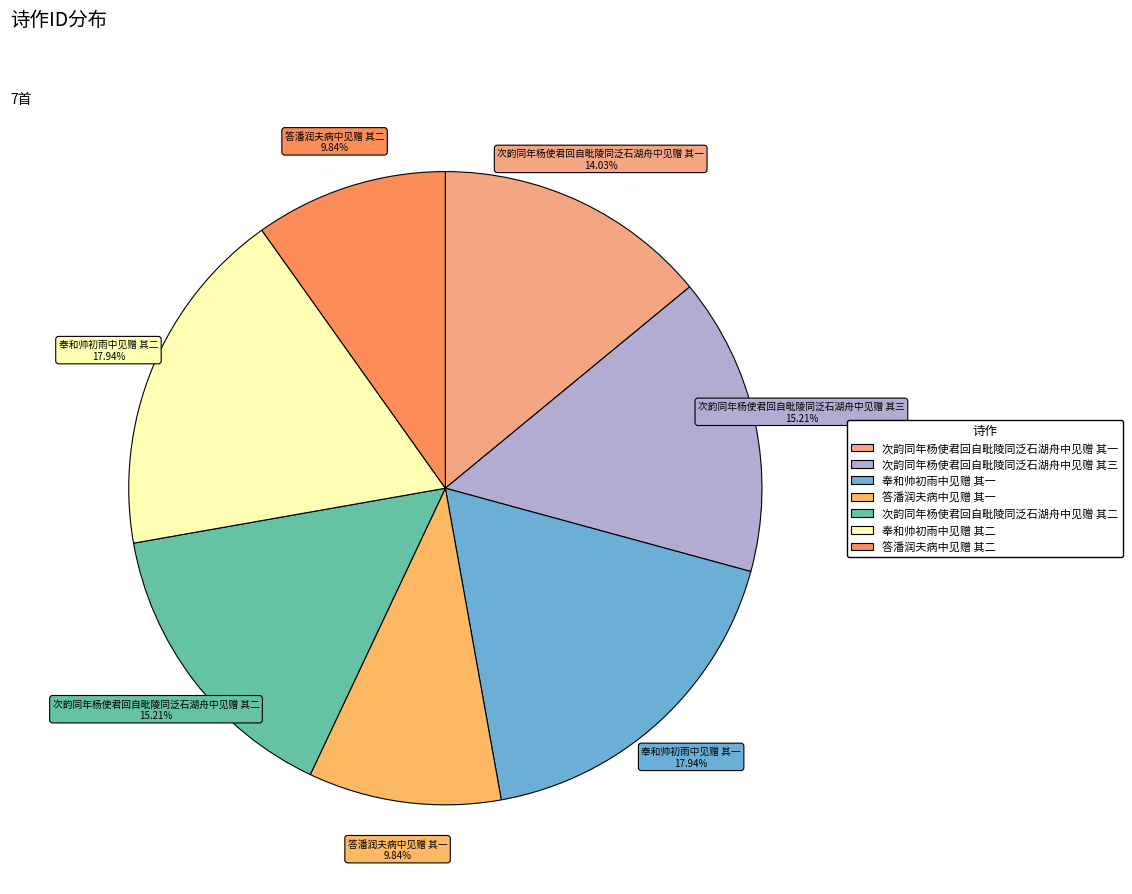

How many segments does this pie chart have?

7